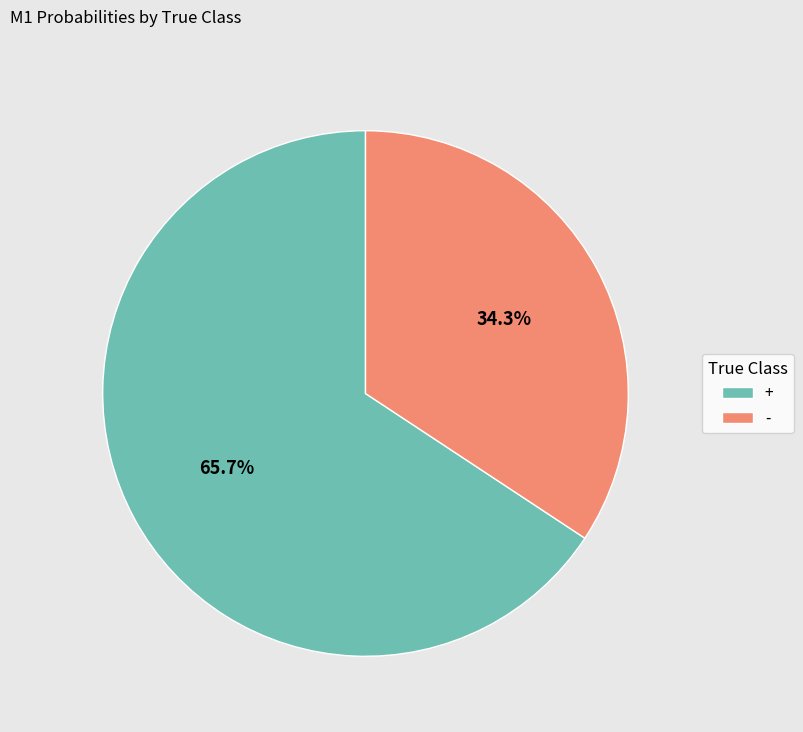

Is - the majority of the pie?

No